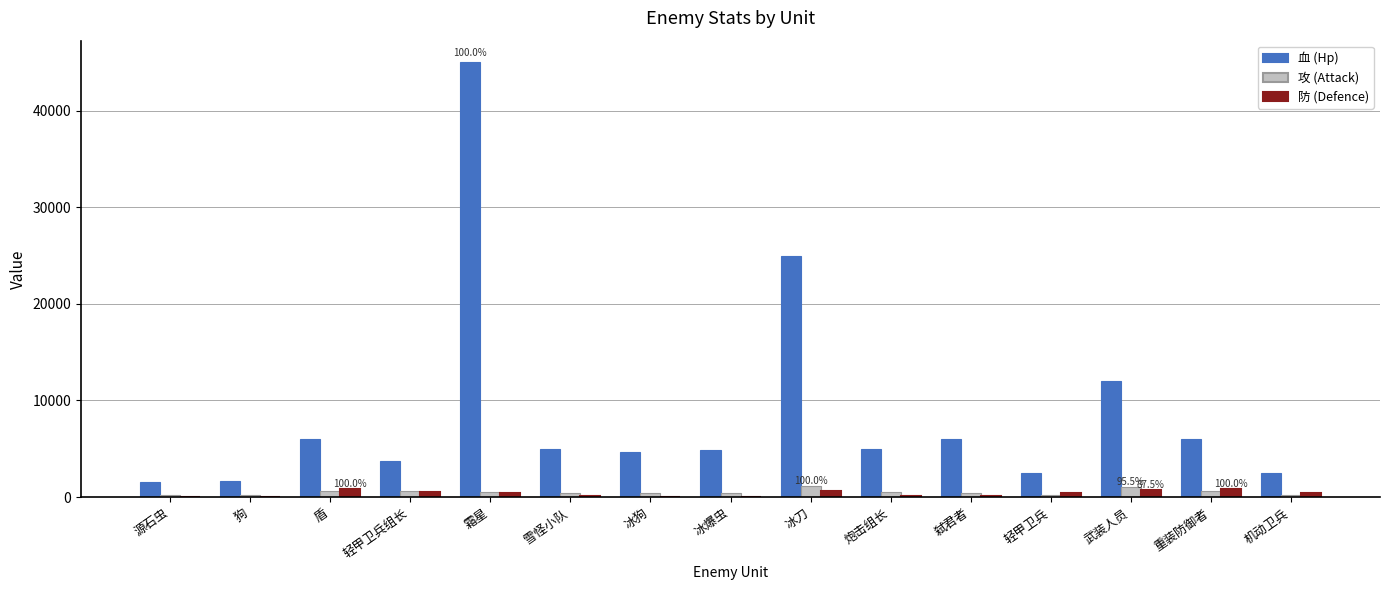

What is the spread (max minus min) of values at 源石虫?

1550